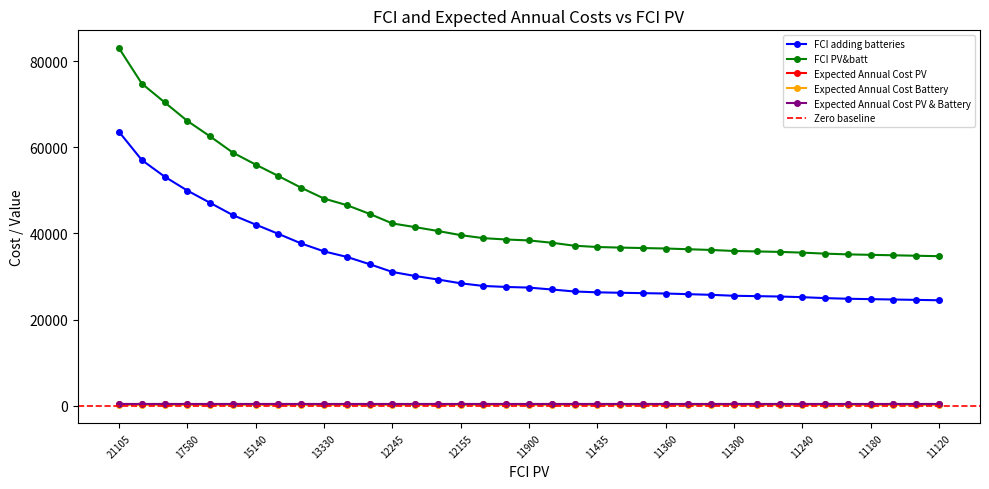

Count the number of data series in this chart.

6